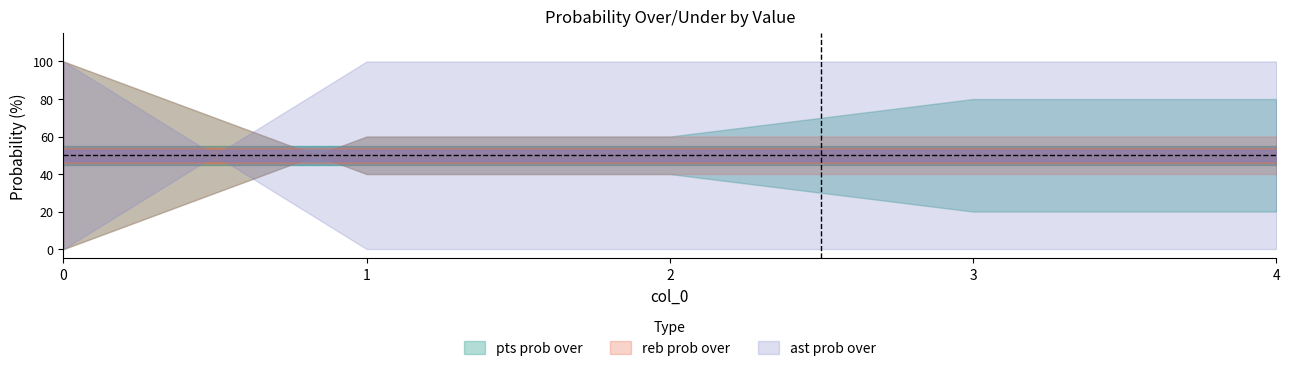

Is this an area chart (filled region under the line)?

No